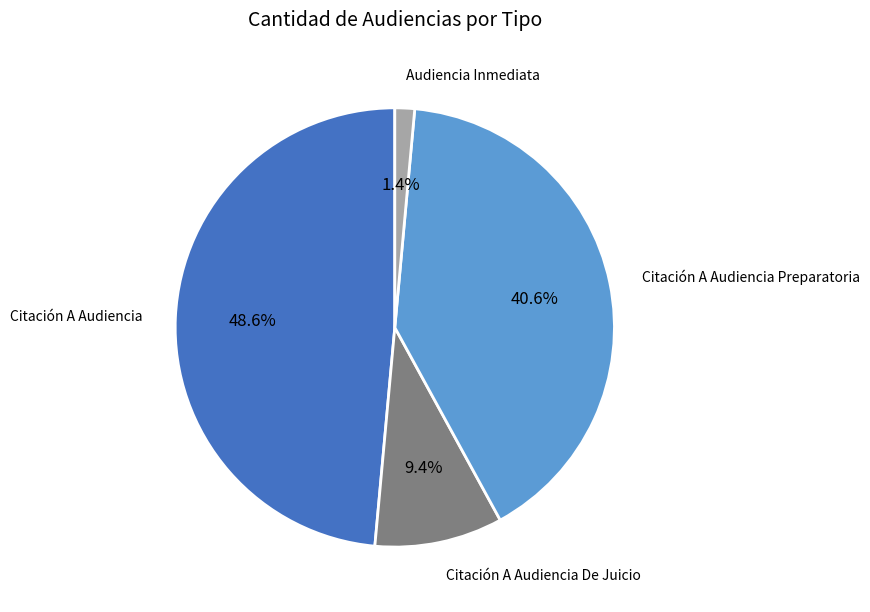

How many segments does this pie chart have?

4